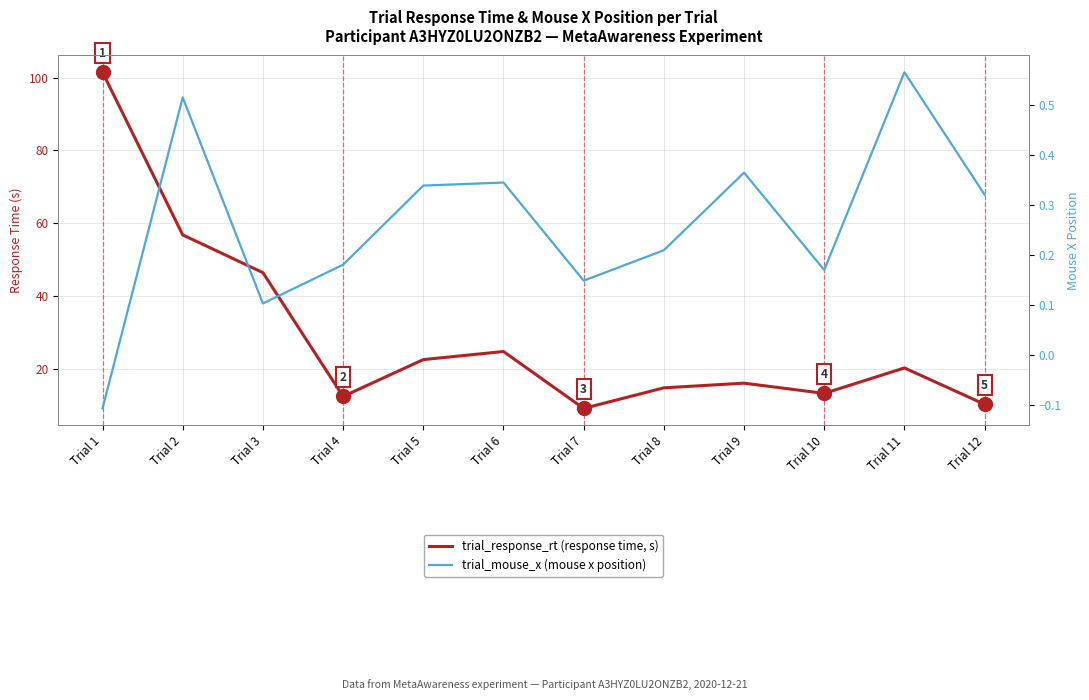

Rank the series by their maximum value, from highest to lowest.

trial_response_rt (response time, s), trial_mouse_x (mouse x position)